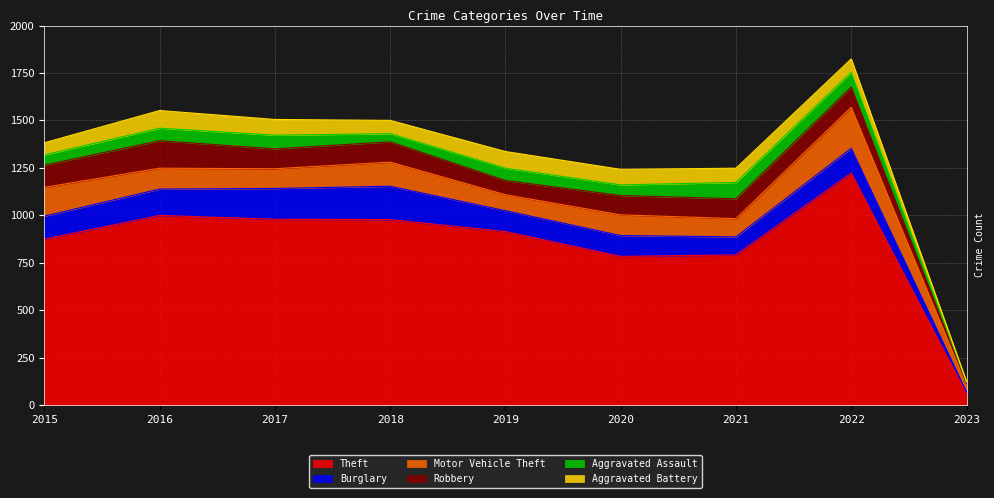

At which category is the sum across all series the highest?

2022